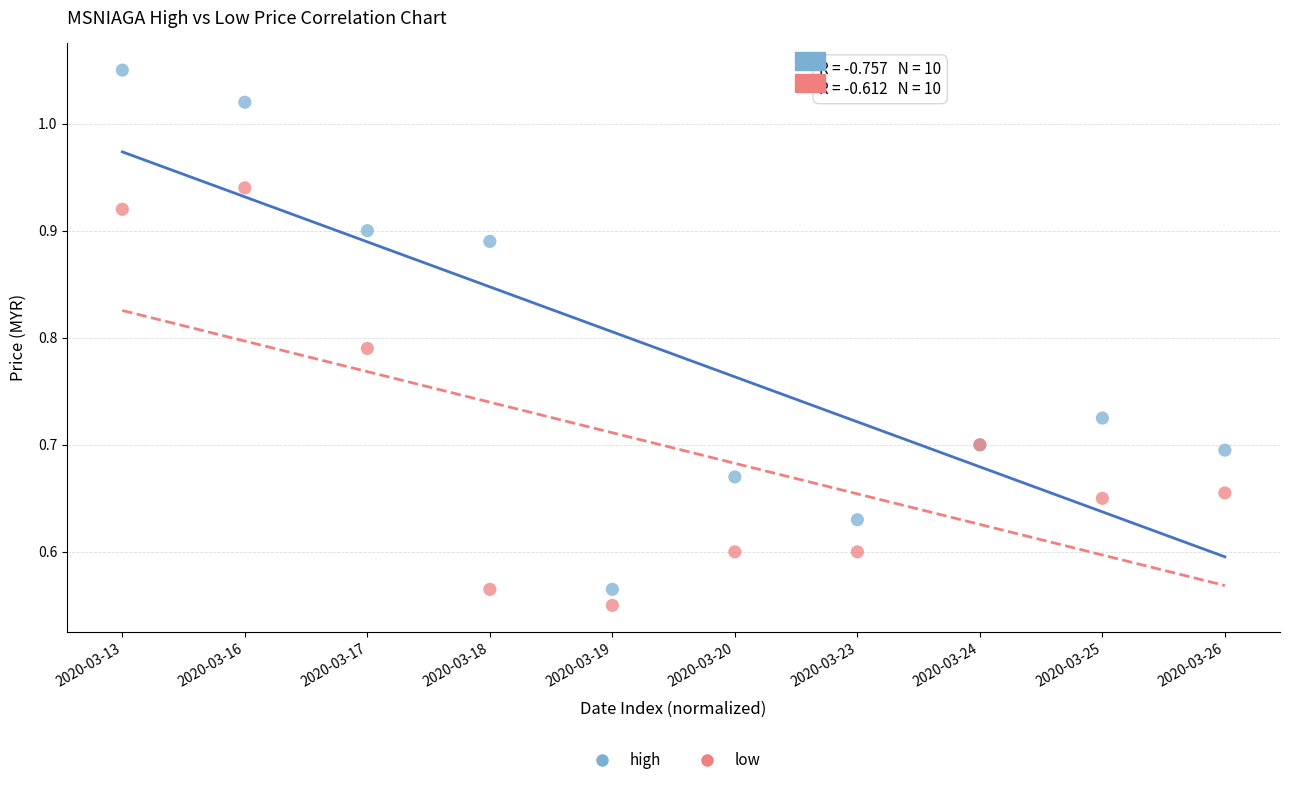

Which series has the widest spread of Y values?

high